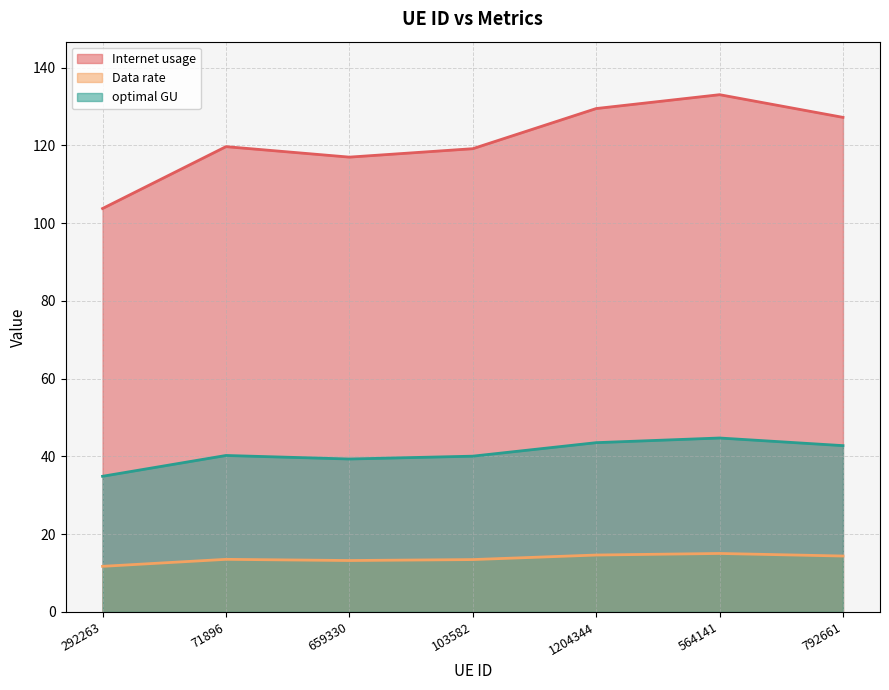

True or false: Data rate and Internet usage cross at least once.

False